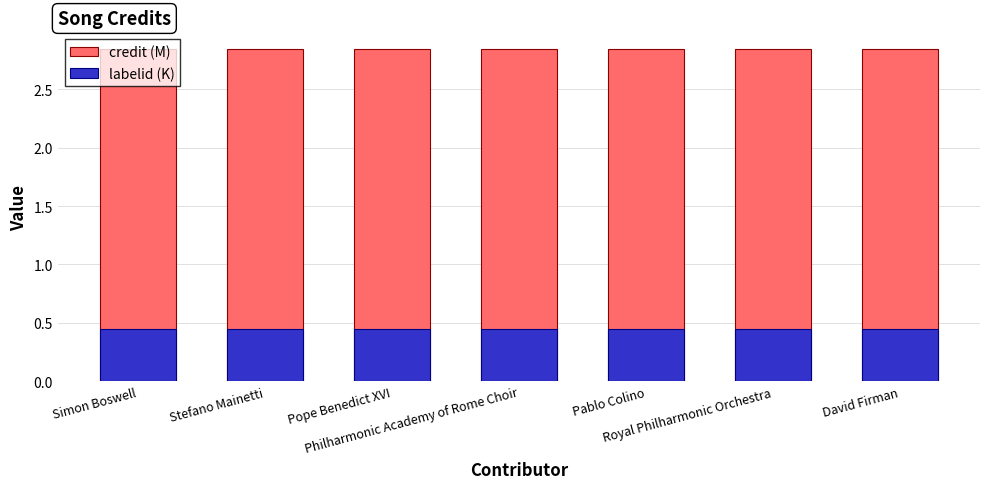

Does the chart contain any negative values?

No